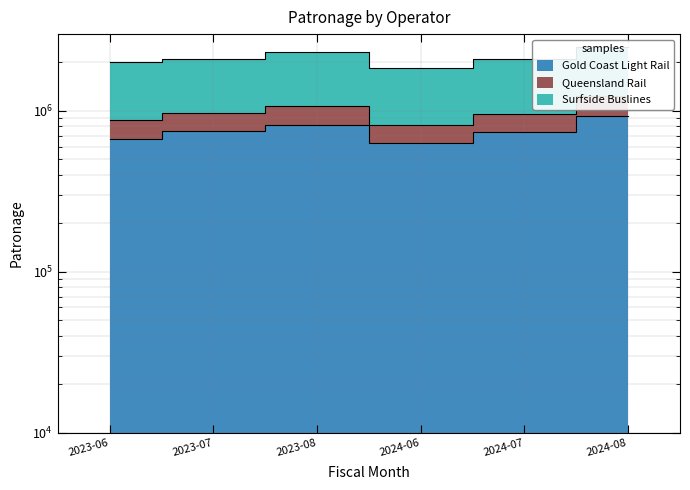

At which category is the sum across all series the highest?

2024-08